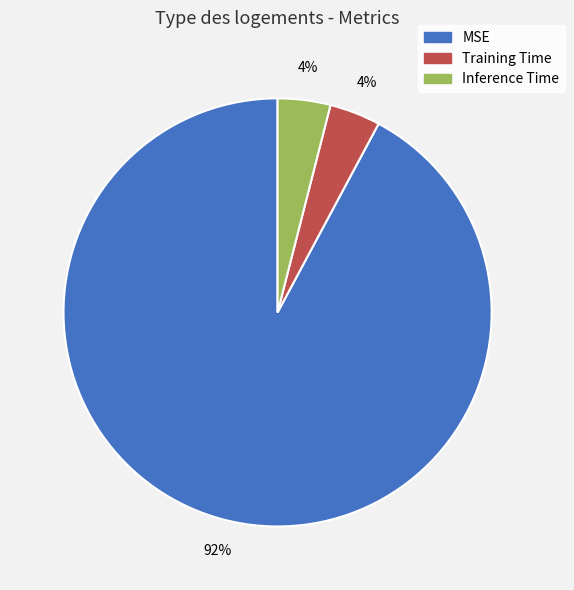

Which category has the biggest portion of the pie?

MSE